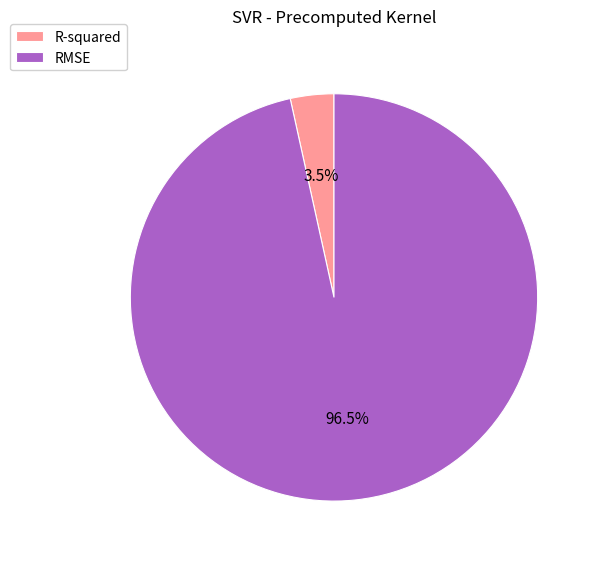

How many segments does this pie chart have?

2